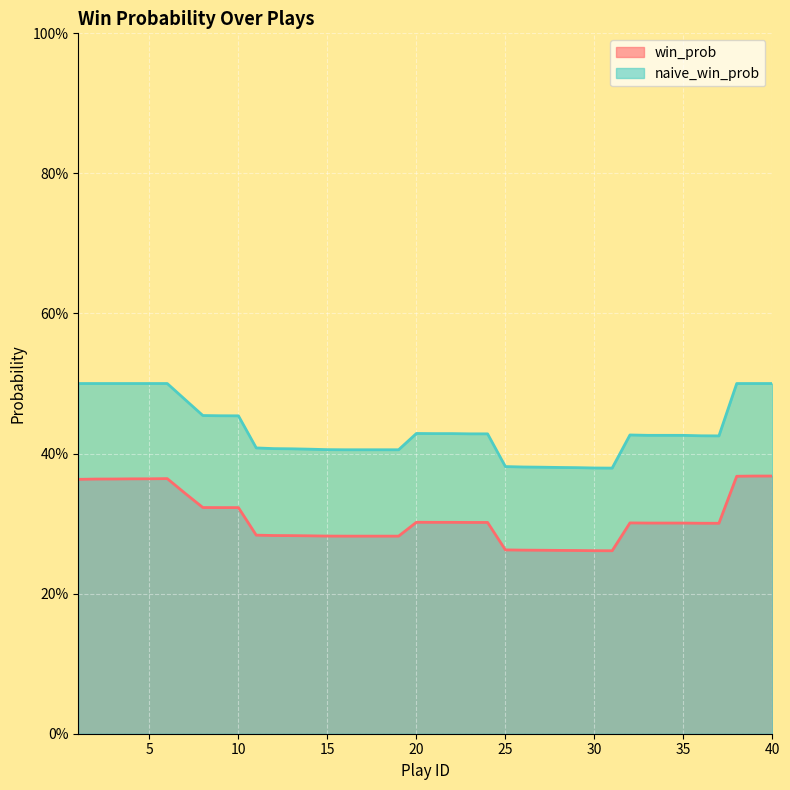

The win_prob series shows 0.3 at 19. True or false?

True